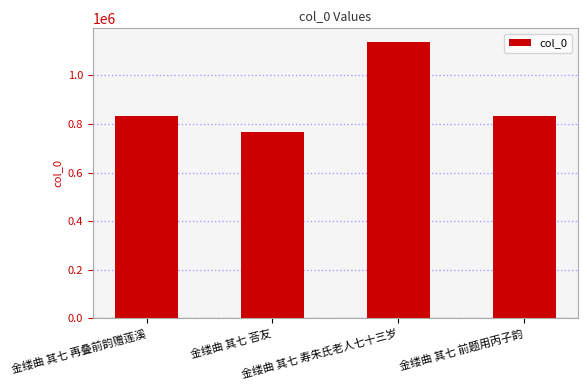

The value at 金缕曲 其七 再叠前韵赠莲溪 is 262981. True or false?

False